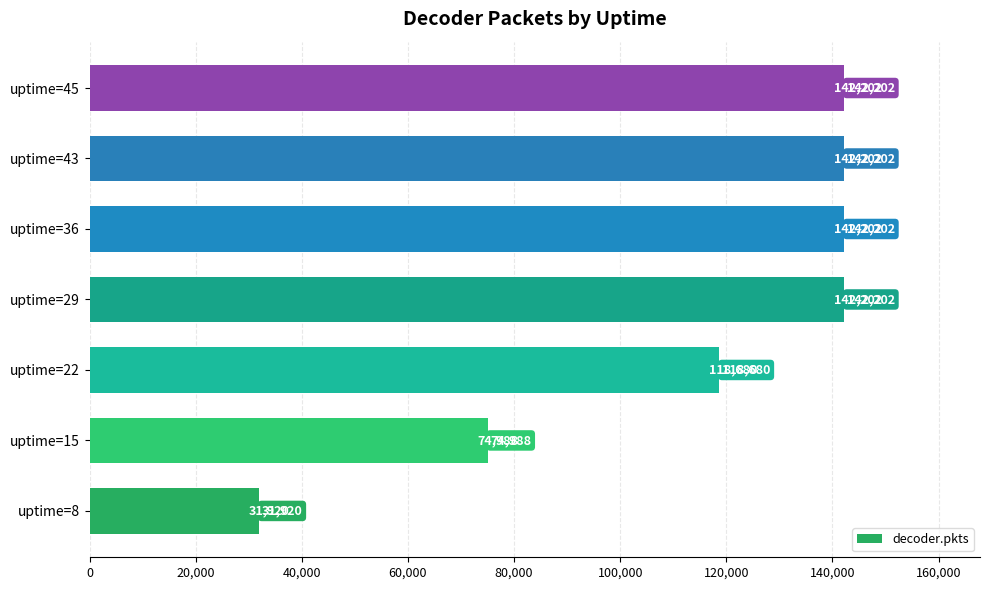

Reading bottom to top, transcribe all the data shown in this chart.

uptime=8=31920	uptime=15=74988	uptime=22=118680	uptime=29=142202	uptime=36=142202	uptime=43=142202	uptime=45=142202